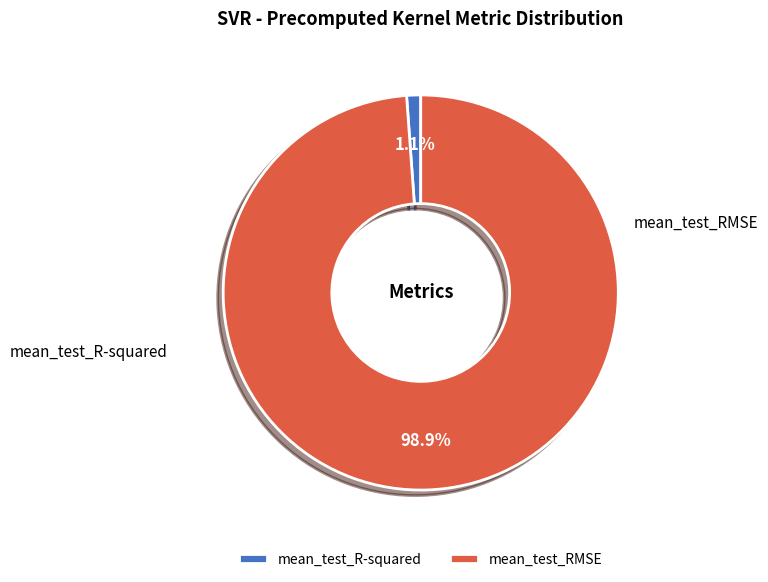

Which has a higher value, mean_test_RMSE or mean_test_R-squared?

mean_test_RMSE